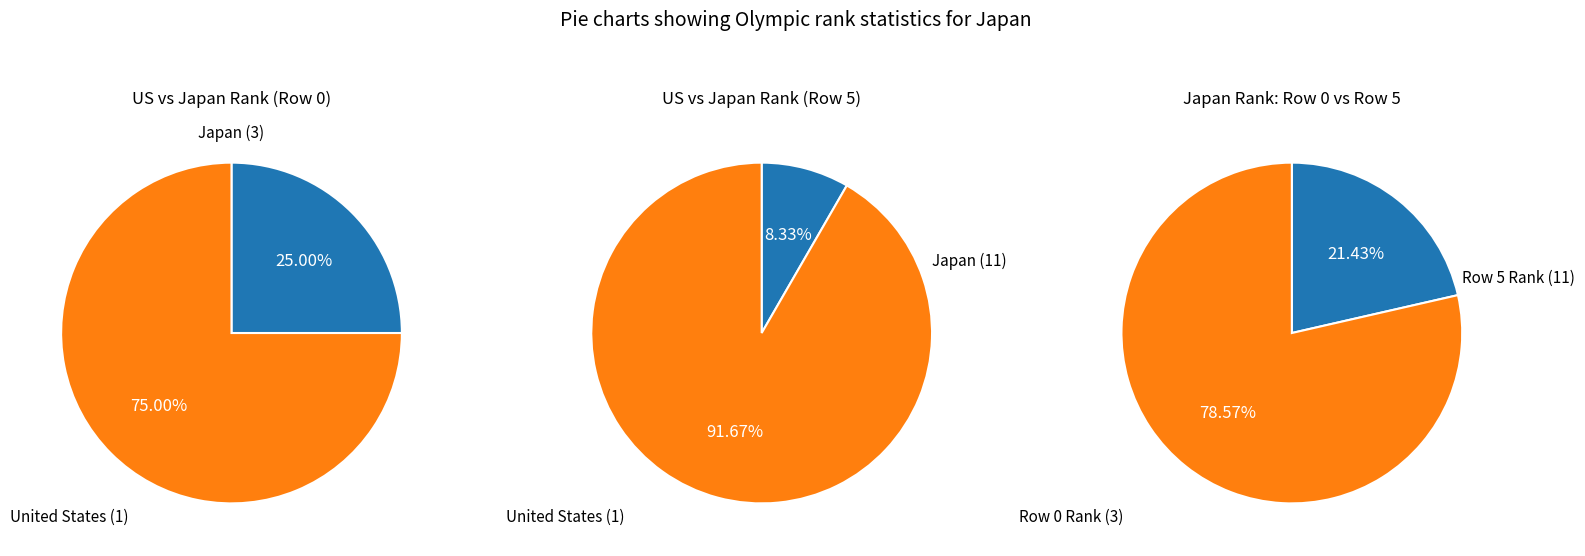

What percentage is the 1 slice, to the nearest percent?

79%